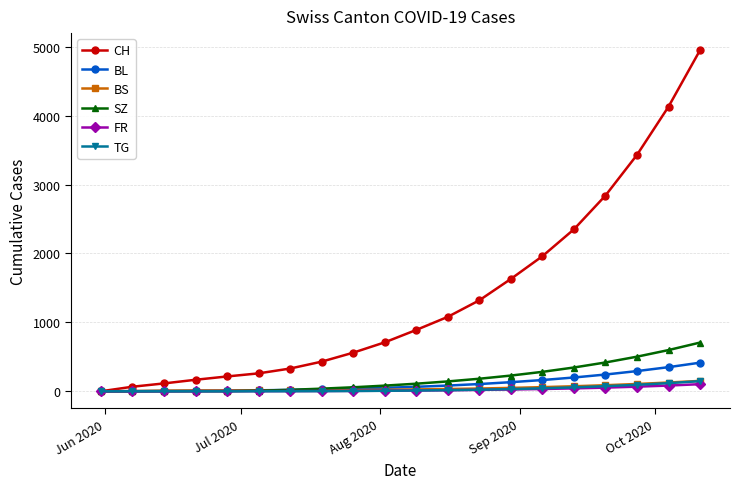

How many series are shown in this chart?

6